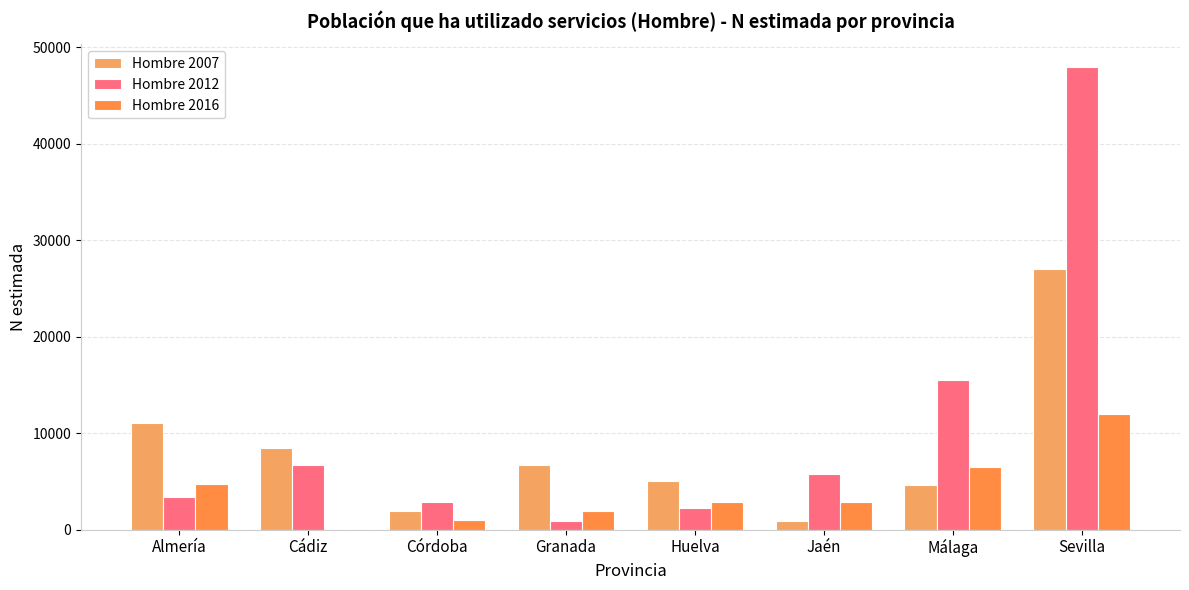

Reading left to right, list all the values displayed in this chart.

Hombre 2007: Almería=11054	Cádiz=8435	Córdoba=1882	Granada=6706	Huelva=5069	Jaén=879	Málaga=4671	Sevilla=26999
Hombre 2012: Almería=3364	Cádiz=6661	Córdoba=2889	Granada=877	Huelva=2280	Jaén=5805	Málaga=15523	Sevilla=47901
Hombre 2016: Almería=4717	Cádiz=0	Córdoba=996	Granada=1968	Huelva=2817	Jaén=2902	Málaga=6477	Sevilla=12019